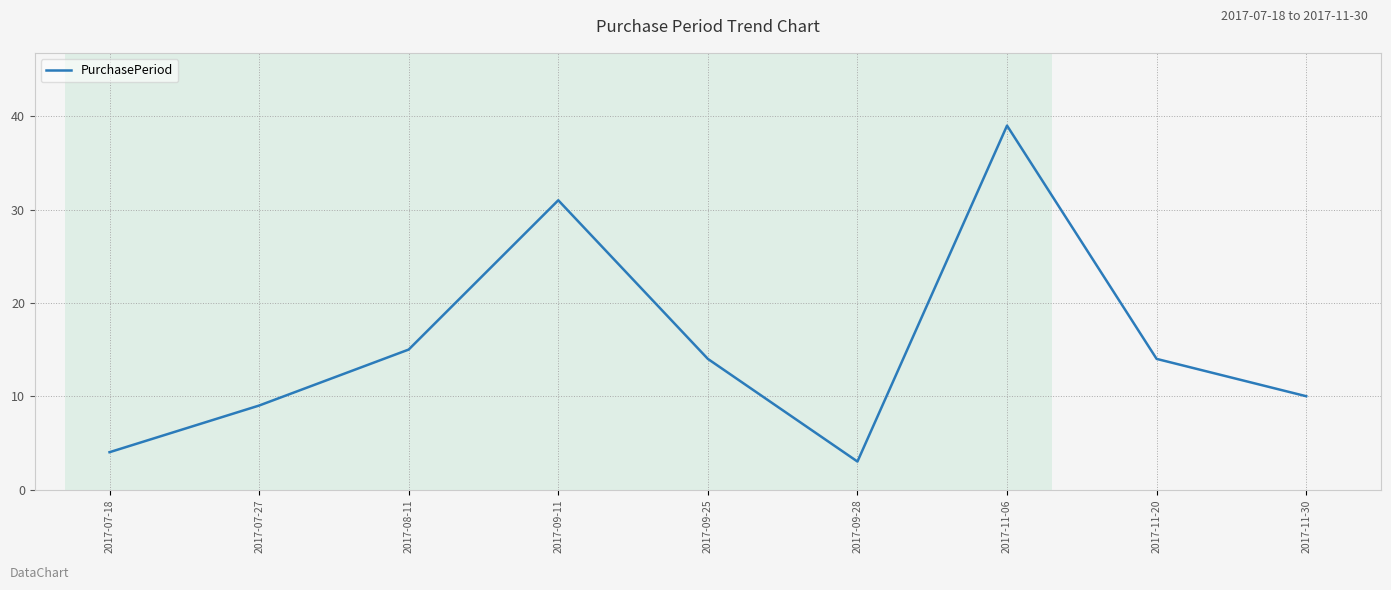

Which has a higher value, 2017-07-27 or 2017-09-25?

2017-09-25